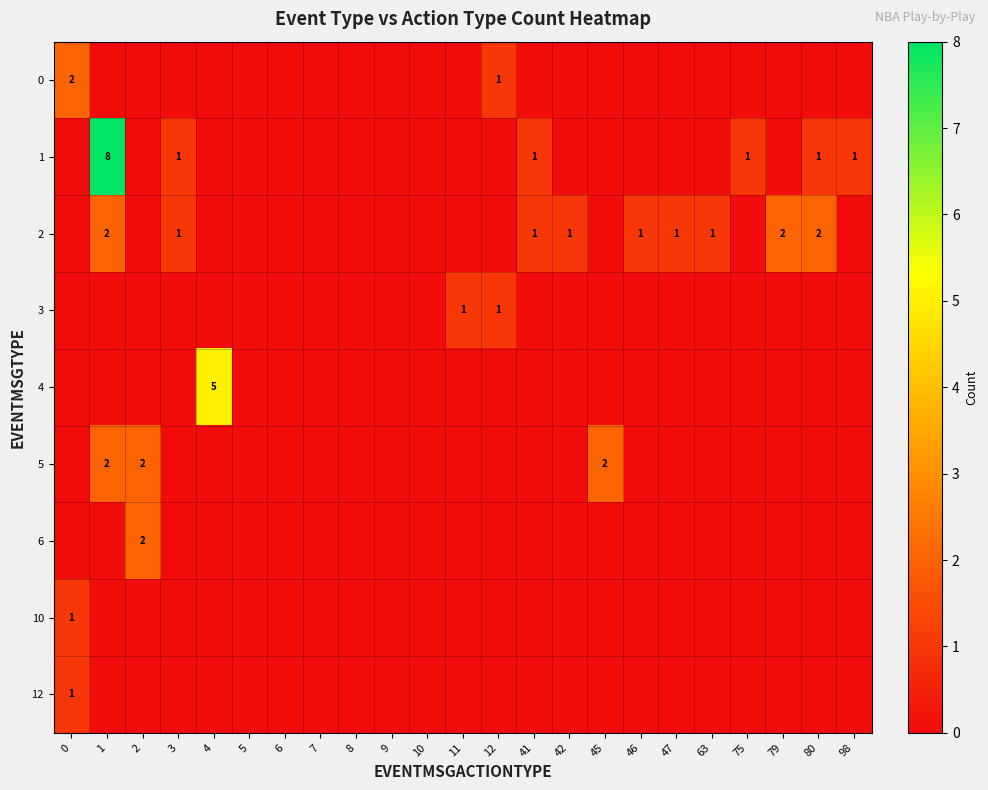

Is it true that 2 equals 1 at 47?

True